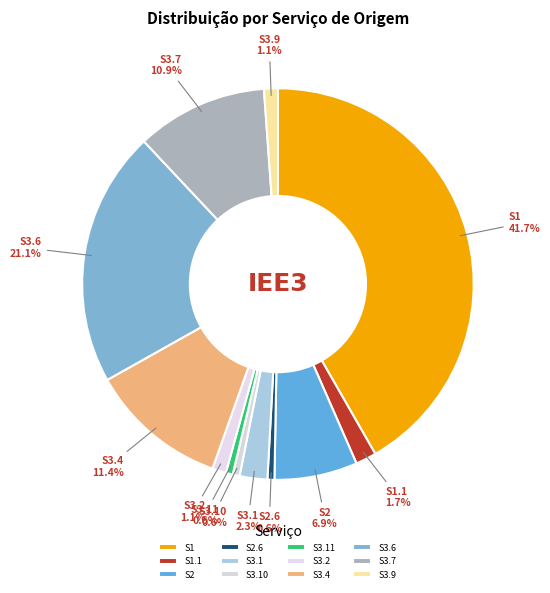

How many segments does this pie chart have?

12